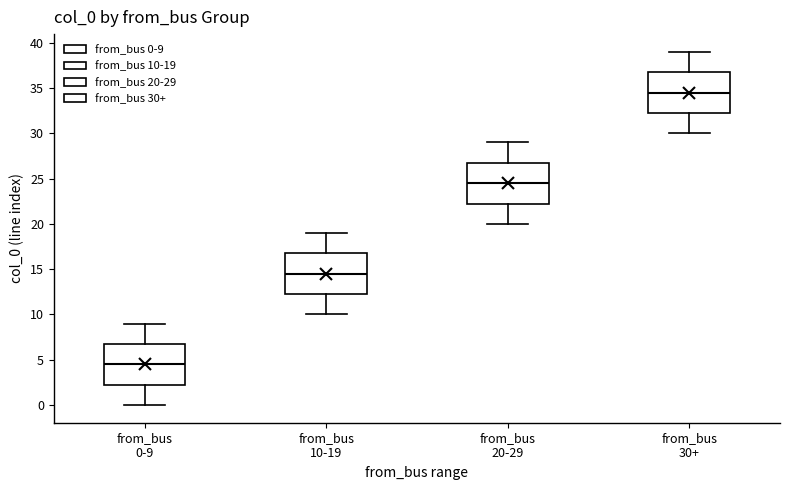

Reading left to right, transcribe this box plot: for each box, give where its median line is, the range the box spans, and where its two whiskers end, as read against the y-axis. The values are not printed on the chart, so give them approximately, as read against the axis.

from_bus 0-9: median 4.5, box 2.5 to 7.0, whiskers 0.0 to 9.0
from_bus 10-19: median 14.5, box 12.5 to 17.0, whiskers 10.0 to 19.0
from_bus 20-29: median 24.5, box 22.5 to 27.0, whiskers 20.0 to 29.0
from_bus 30+: median 34.5, box 32.5 to 37.0, whiskers 30.0 to 39.0